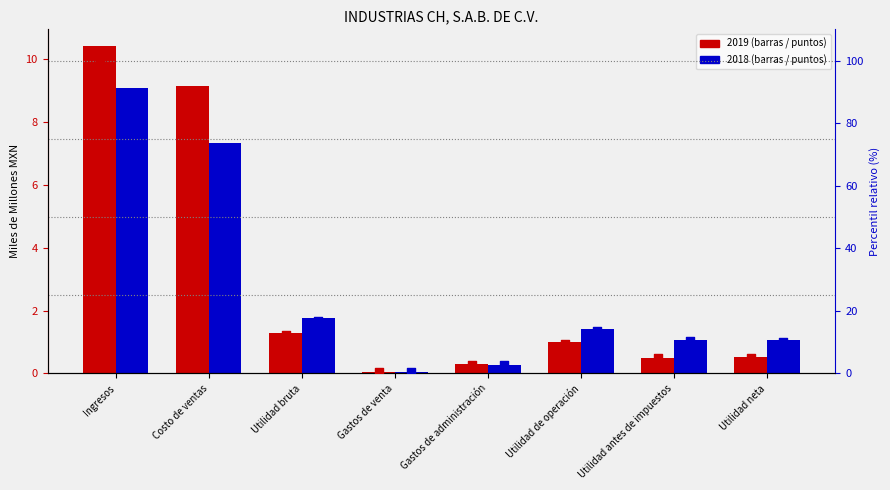

At how many categories does at least one series exceed 6?

6